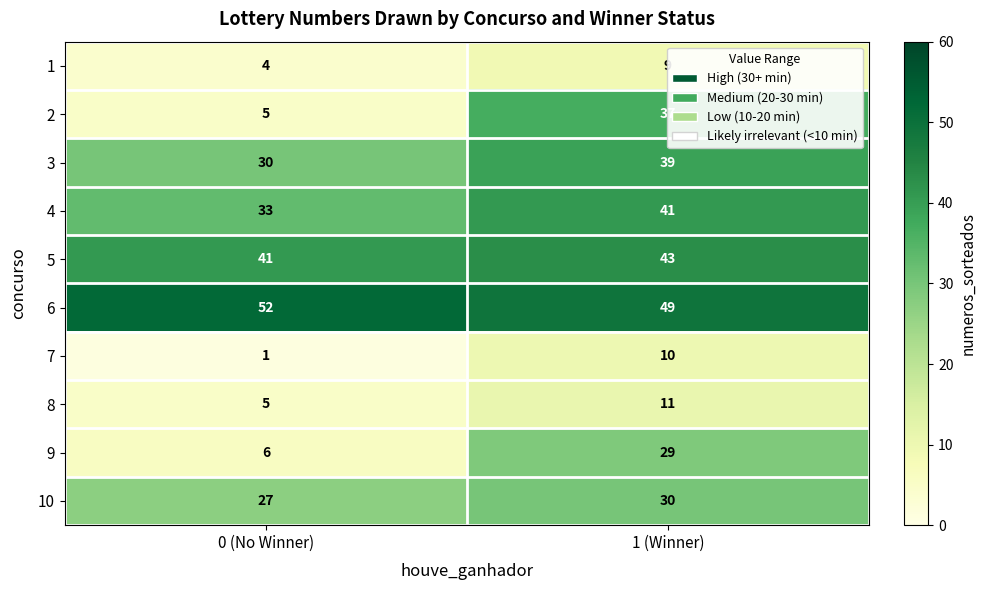

What is the maximum value shown in the chart?

52